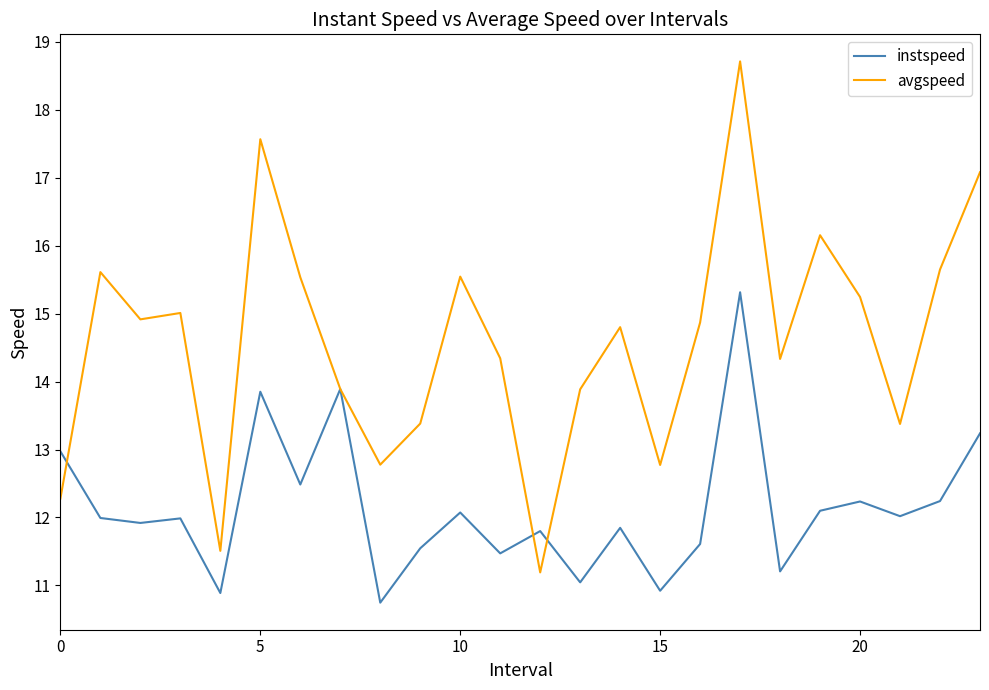

How many values in the instspeed series are below 11?

3